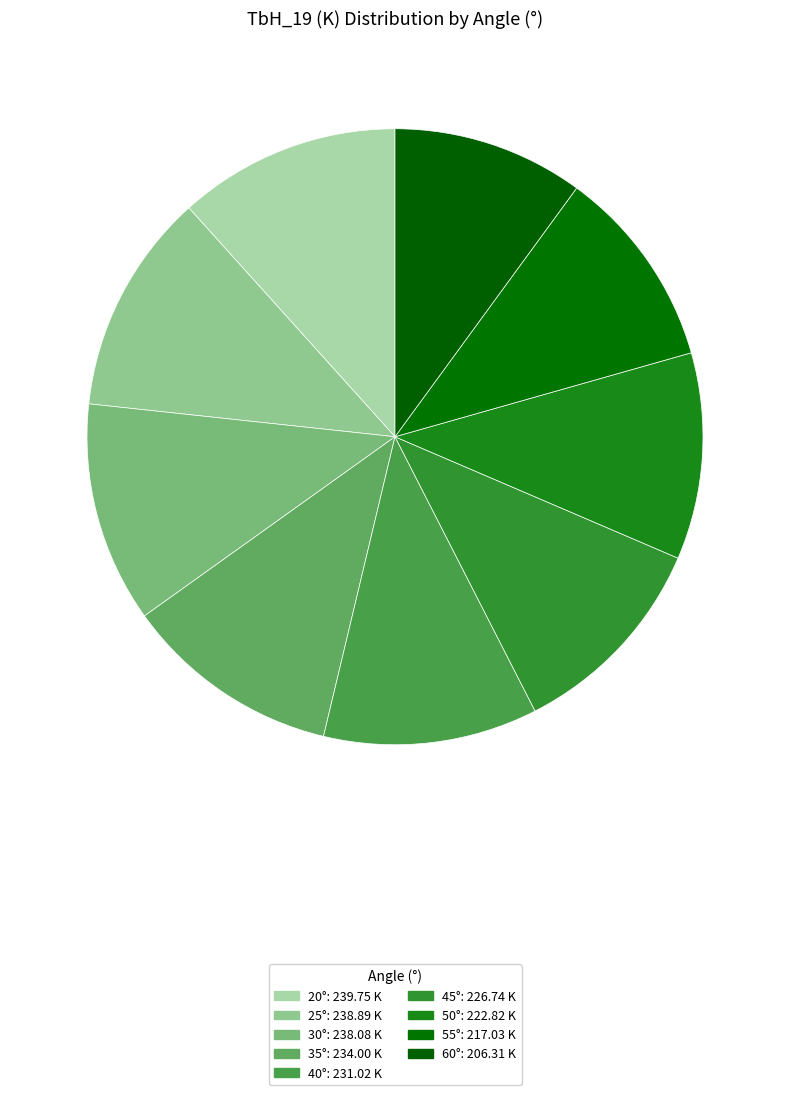

How many segments does this pie chart have?

9